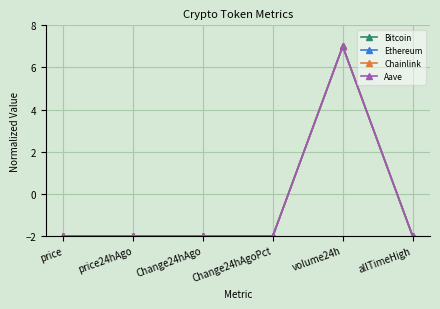

Which label corresponds to the largest value in the chart?

volume24h